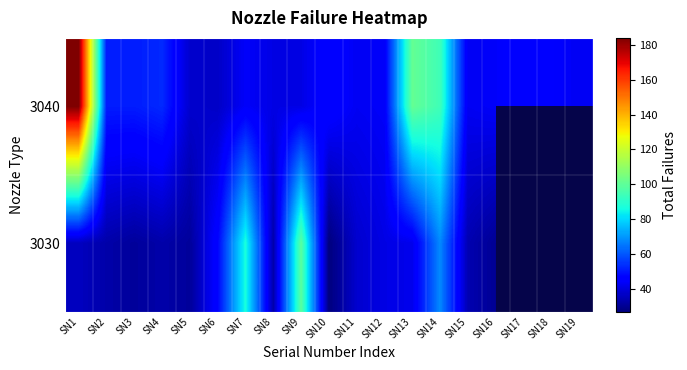

What is the highest value of the 3040 series?

184.0